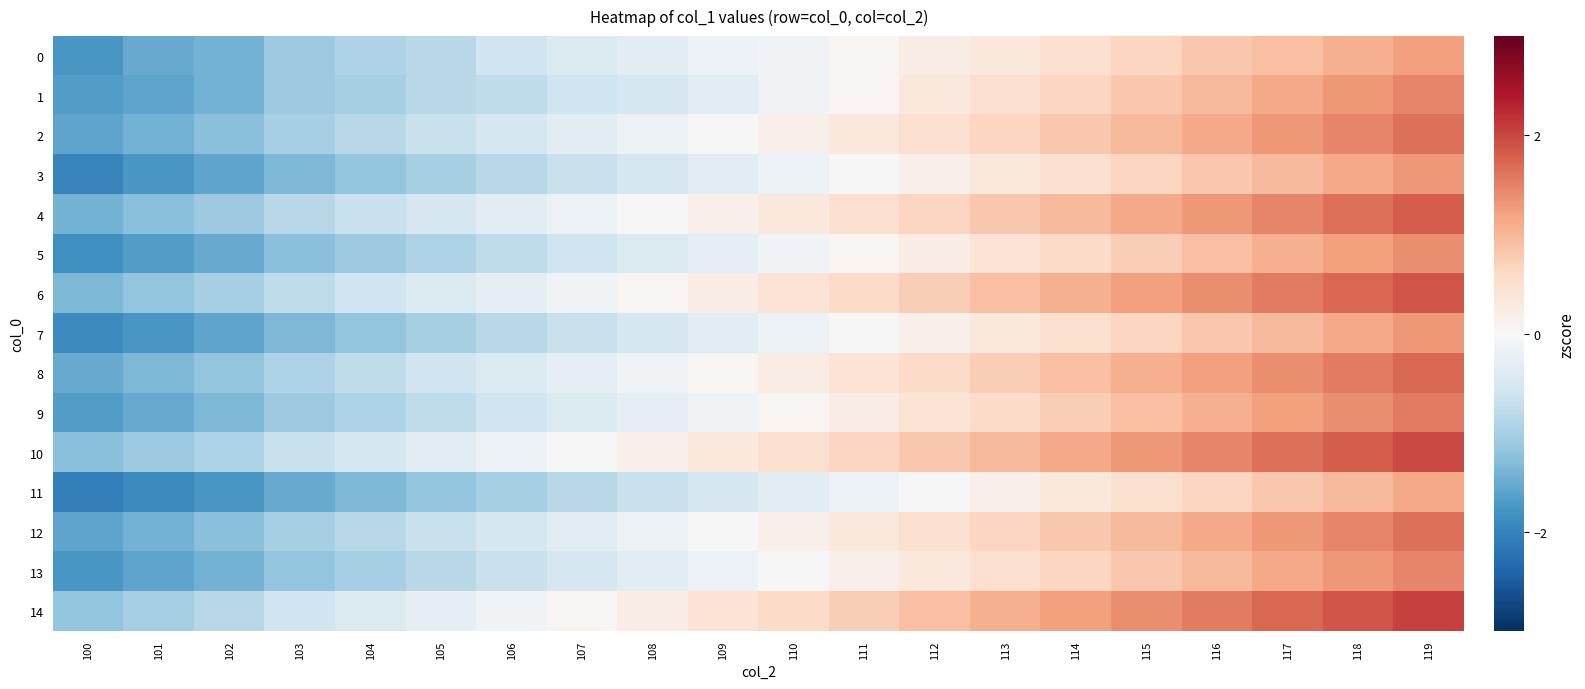

List the series in order of their peak value, lowest first.

11, 0, 3, 7, 5, 1, 13, 9, 2, 12, 8, 4, 6, 10, 14